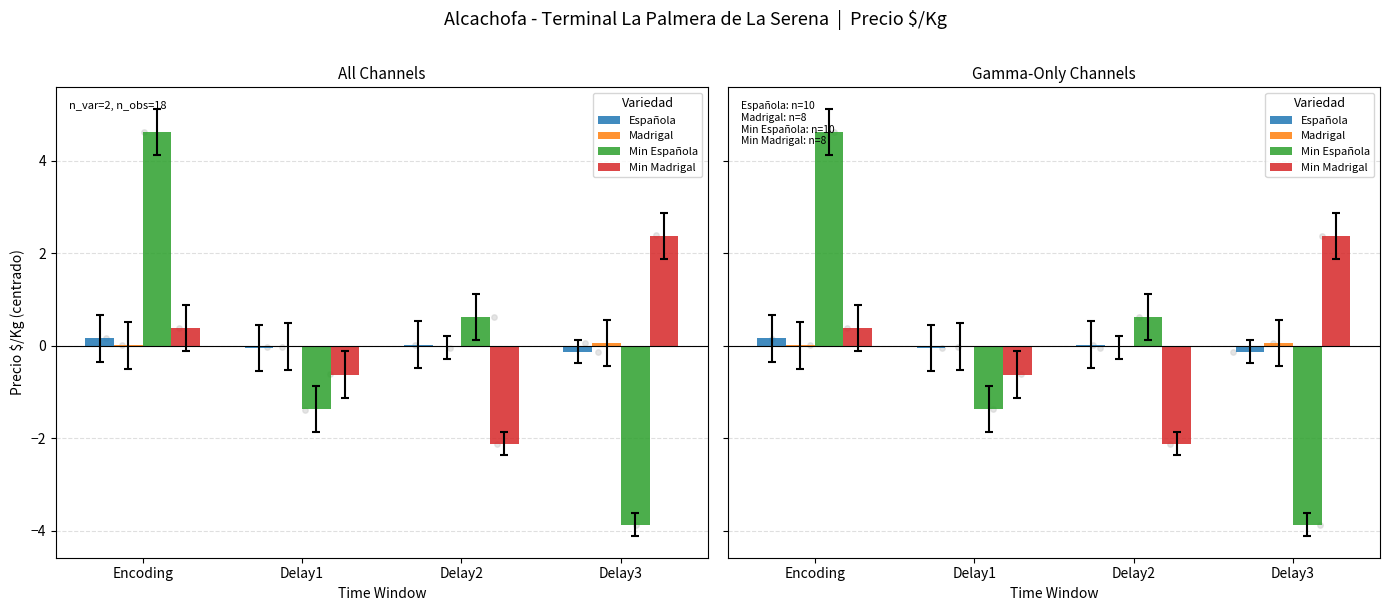

Which series reaches the maximum Y coordinate?

Min Española